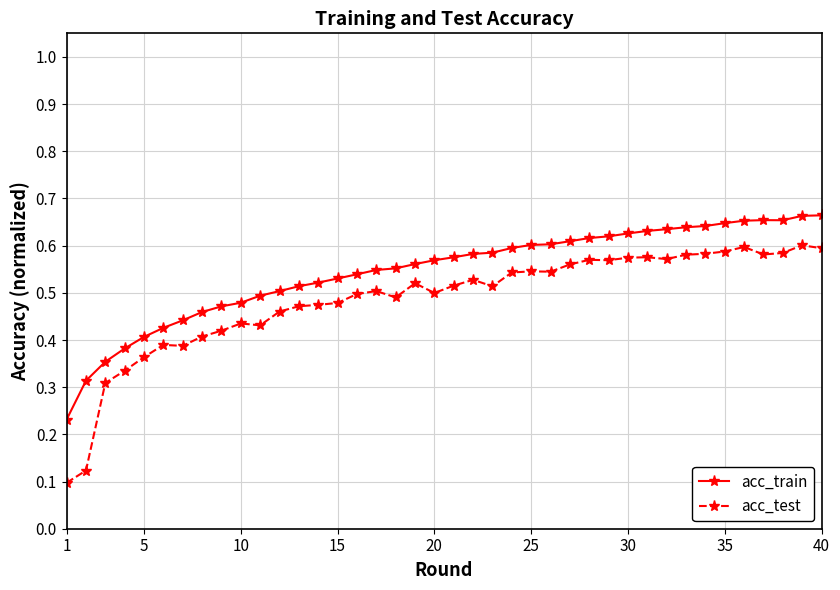

Which series has the widest spread of values?

acc_test